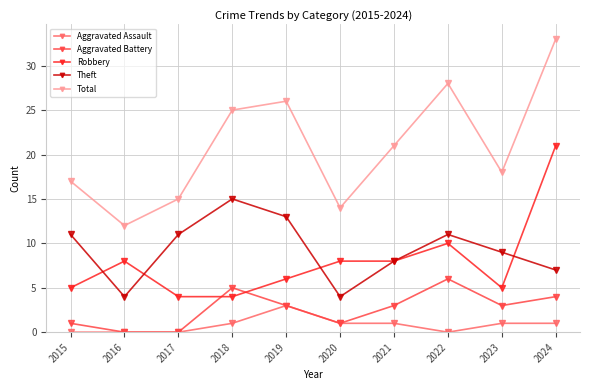

How many data points in Robbery are less than 8?

5